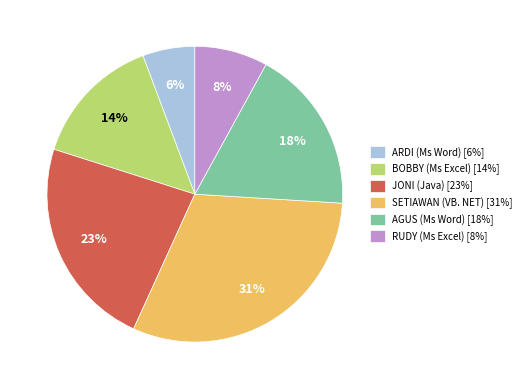

To the nearest percent, what is the combined percentage of ARDI (Ms Word) and AGUS (Ms Word)?

24%